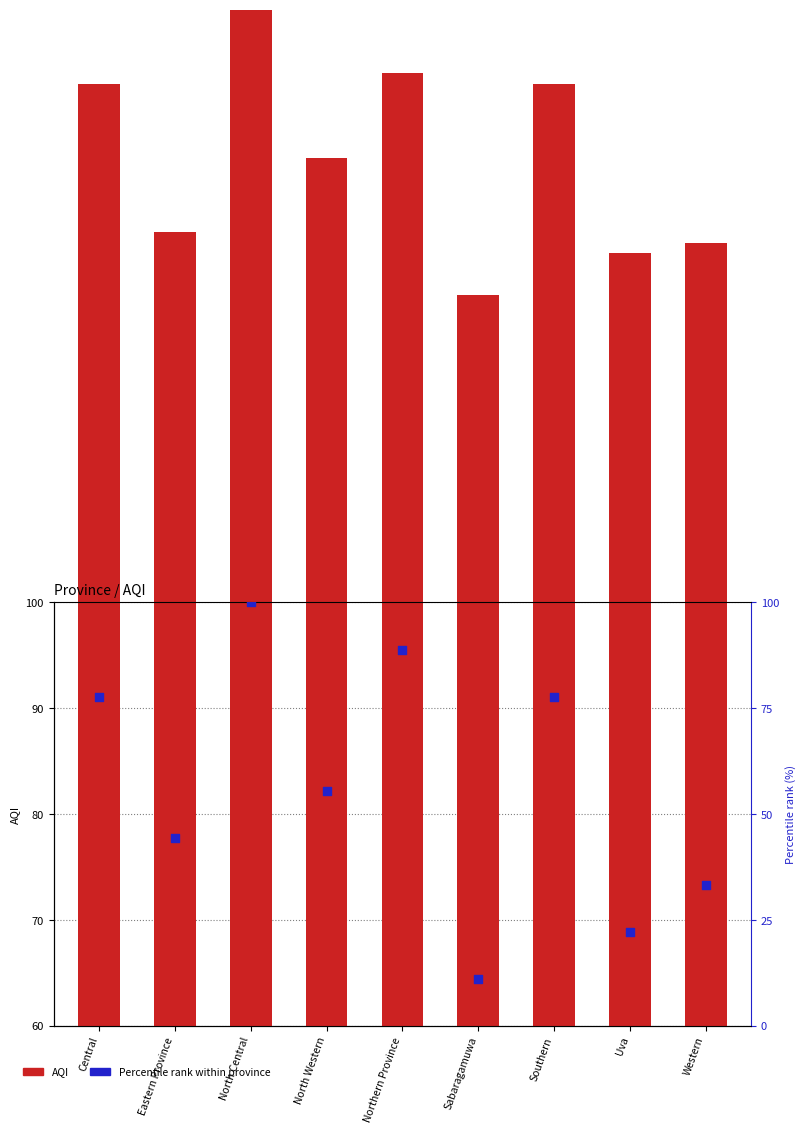

Which series has the largest total across all categories?

AQI